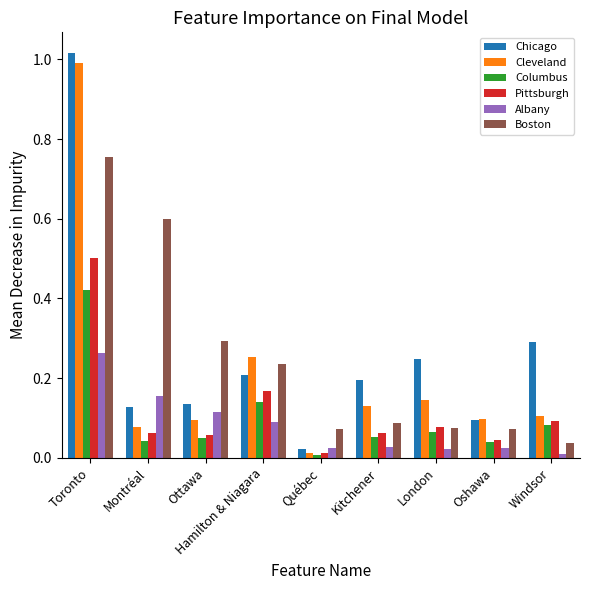

Does the chart contain any negative values?

No